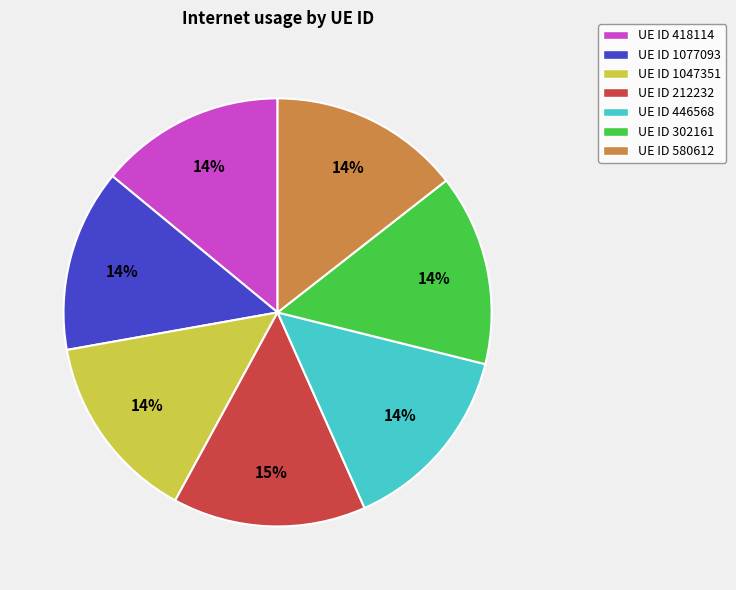

Do UE ID 580612 and UE ID 446568 together represent more than half of the pie?

No